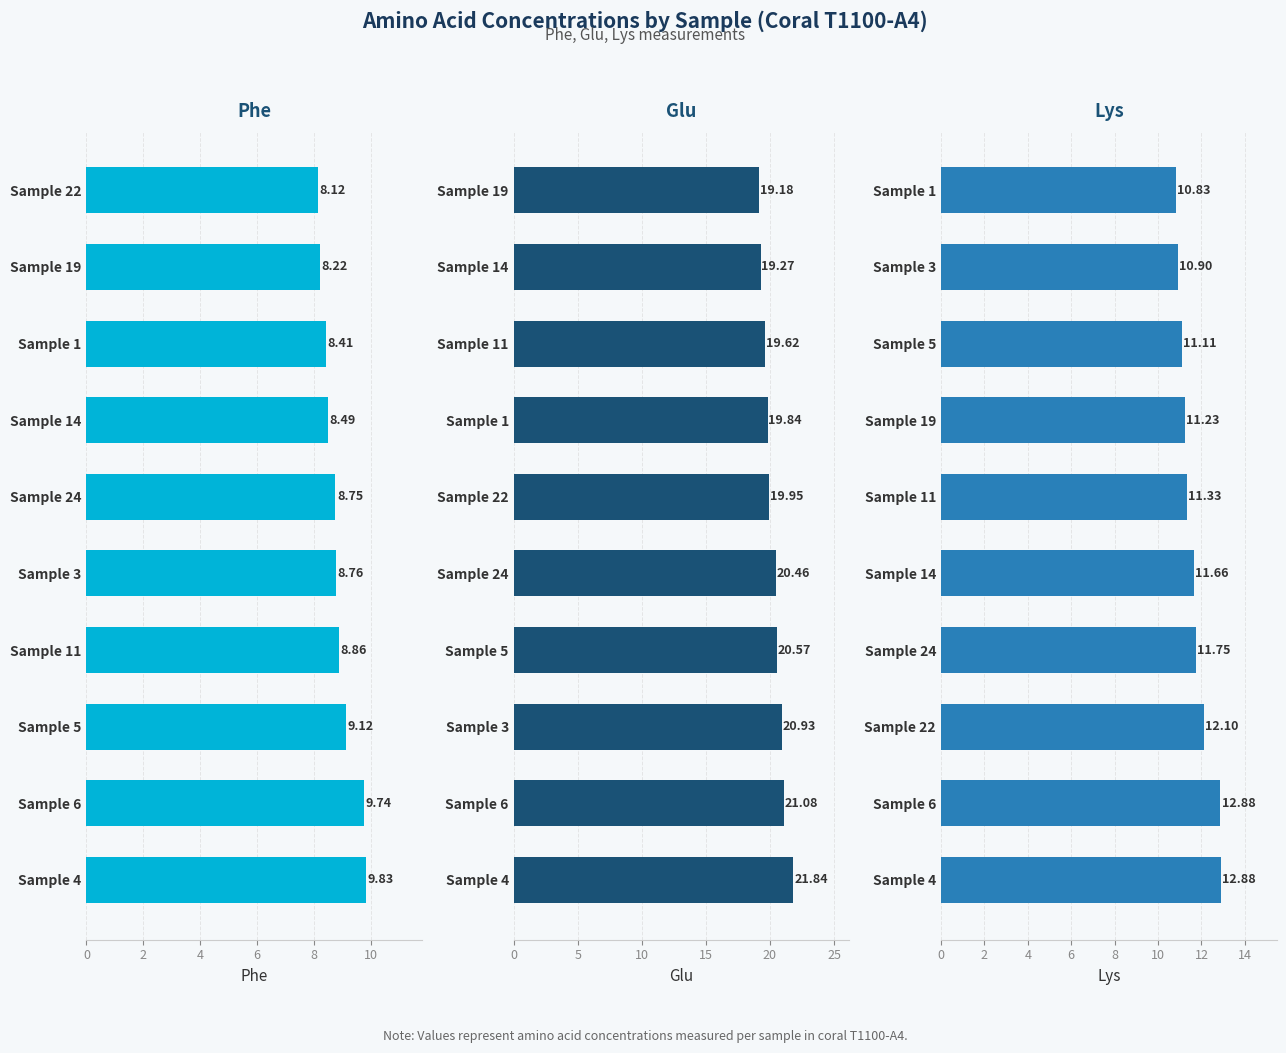

How many categories are shown in the chart?

10